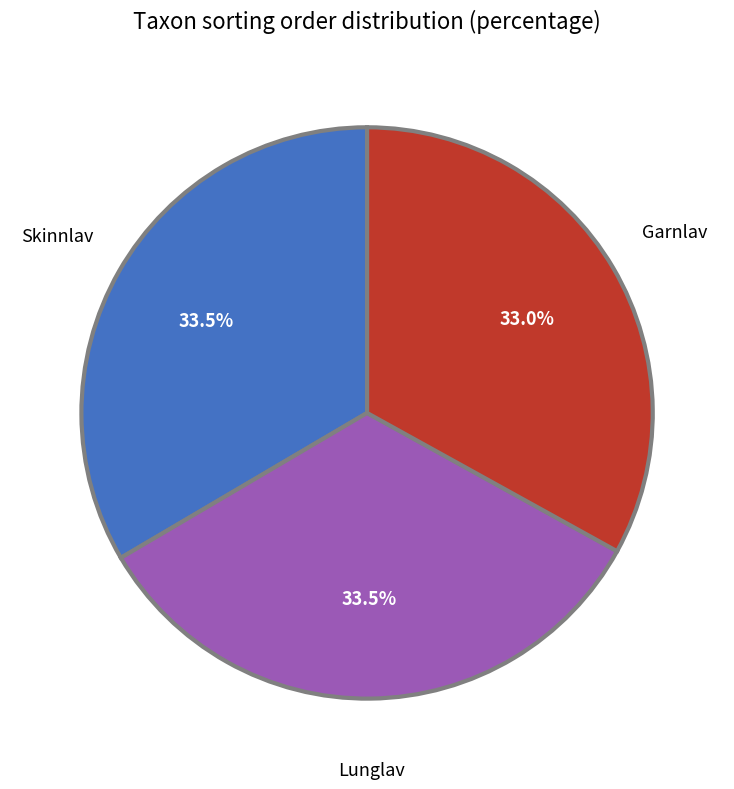

Is Garnlav the majority of the pie?

No